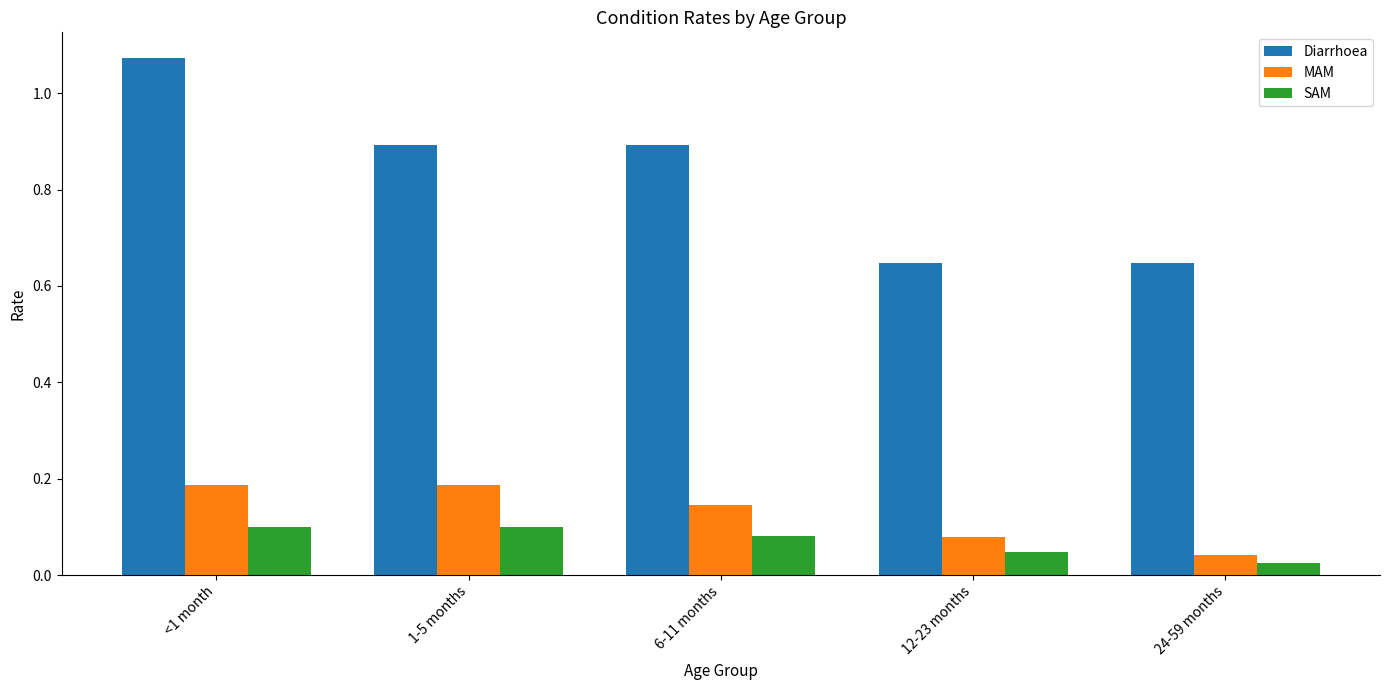

What position from the right is 1-5 months?

4